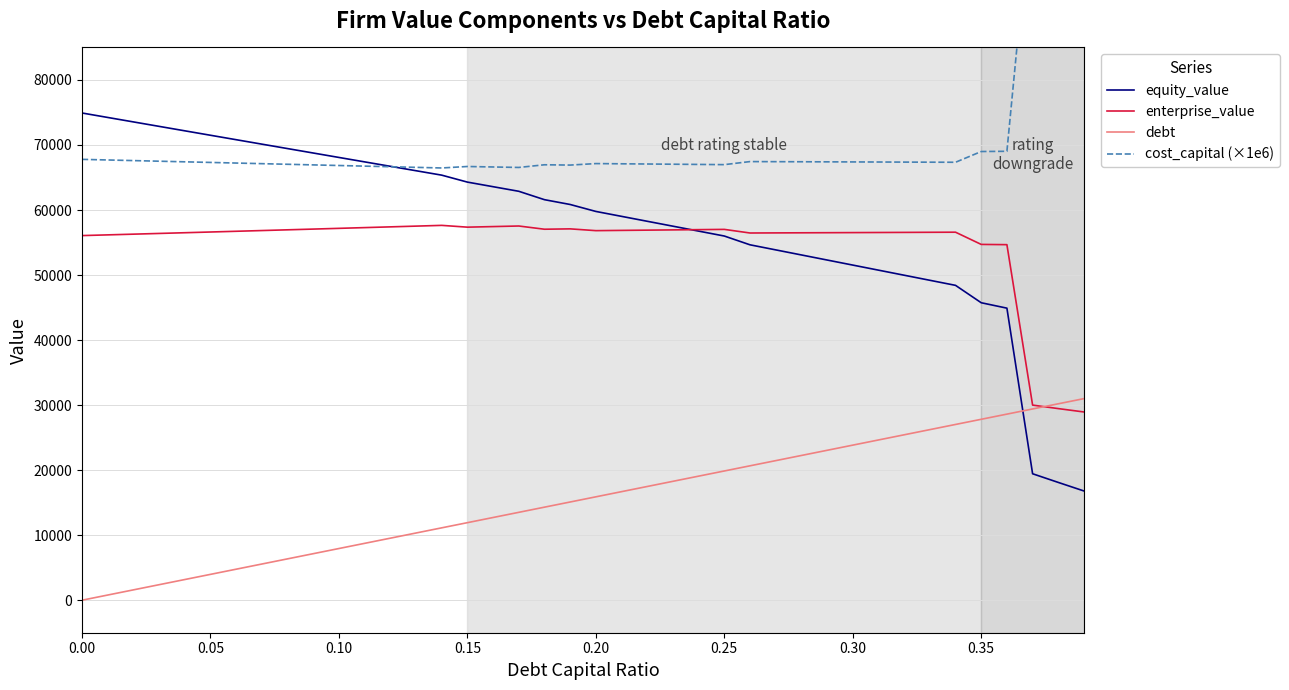

True or false: equity_value and debt cross at least once.

True